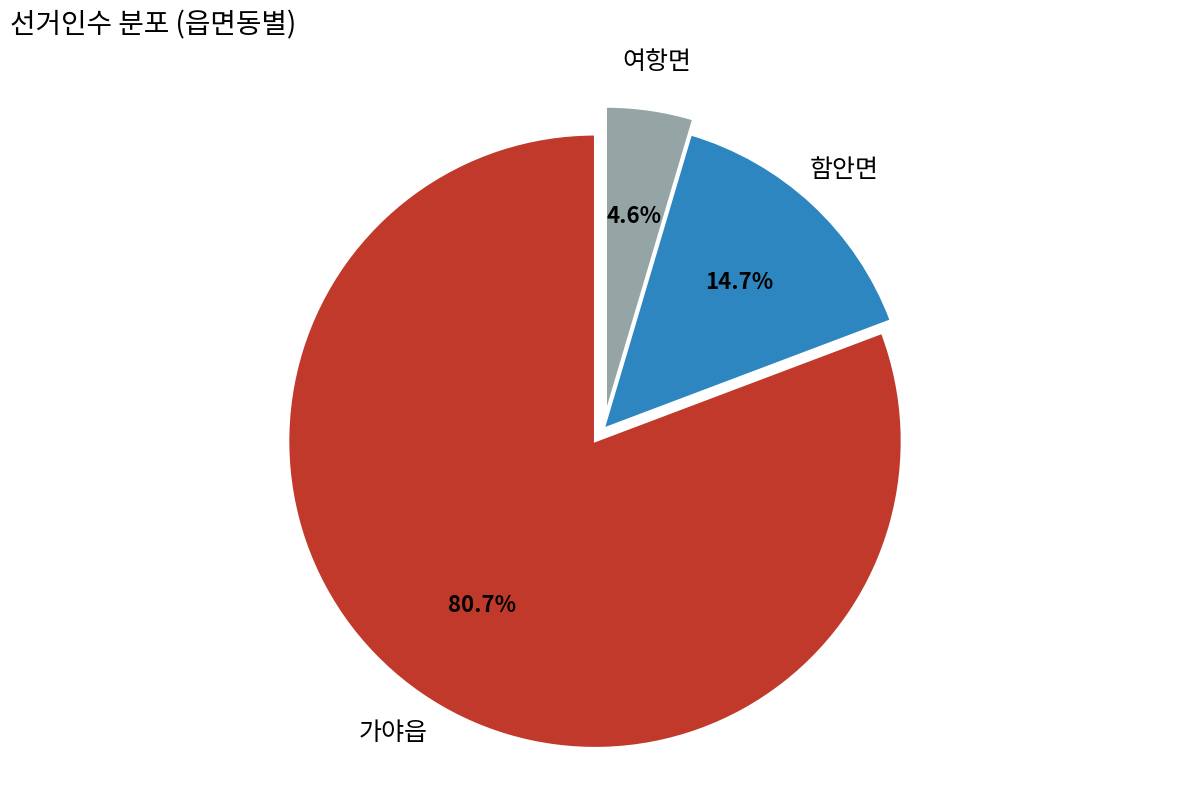

Does any single category account for the majority?

Yes